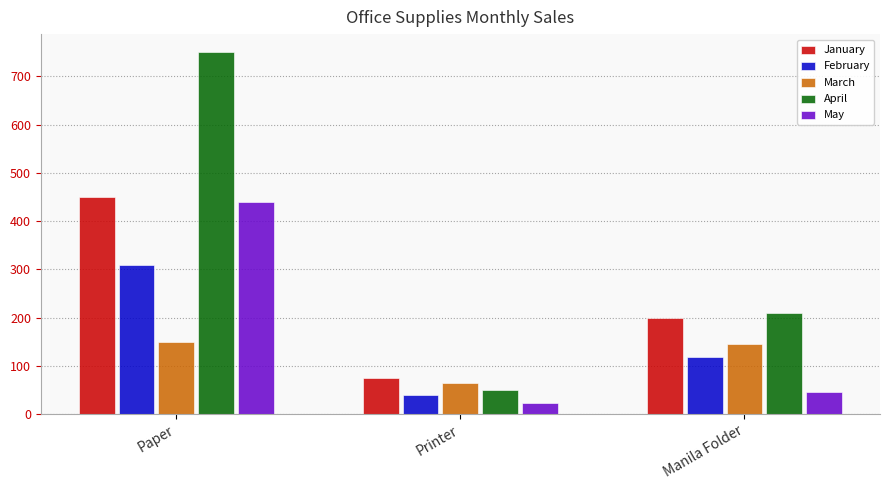

How many data points does each series have?

3